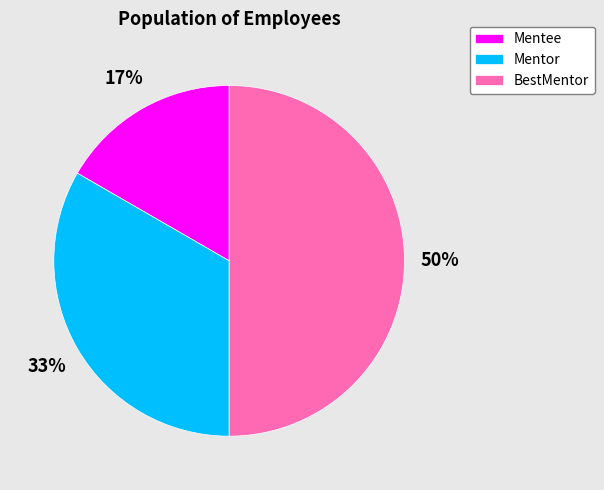

What percentage is the Mentor slice, to the nearest percent?

33%